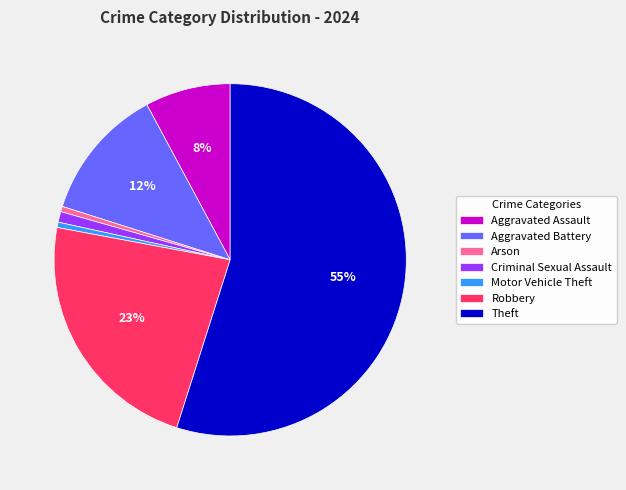

To the nearest percent, what is the difference between the Theft and Aggravated Battery slice percentages?

43%